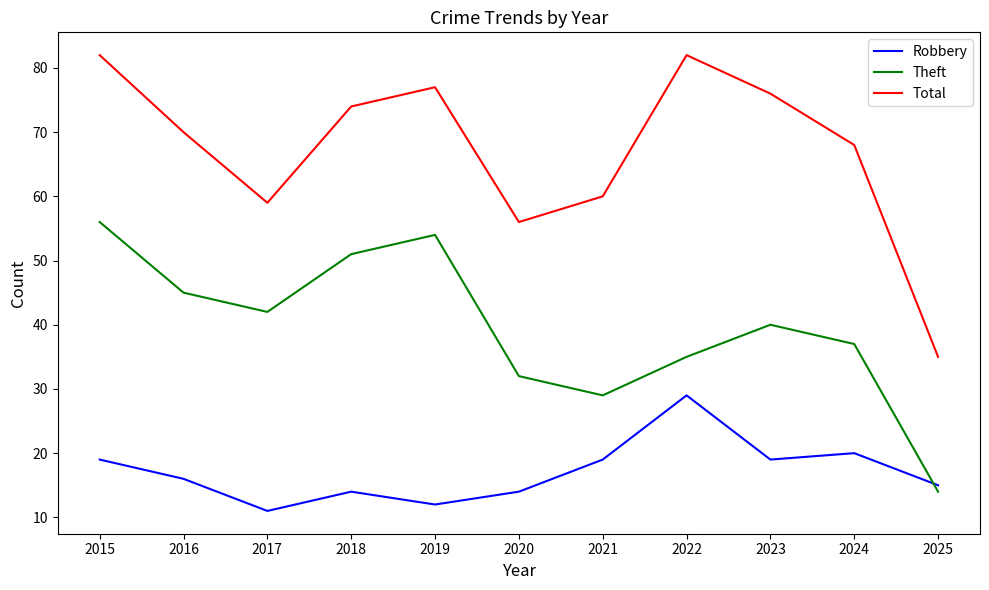

Between 2018 and 2023, which series saw the biggest shift?

Theft